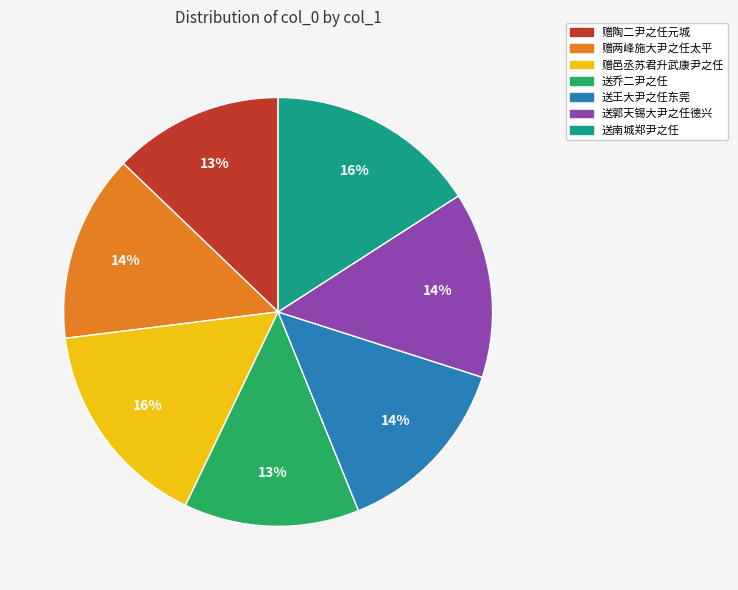

Do 送南城郑尹之任 and 送郭天锡大尹之任德兴 together represent more than half of the pie?

No